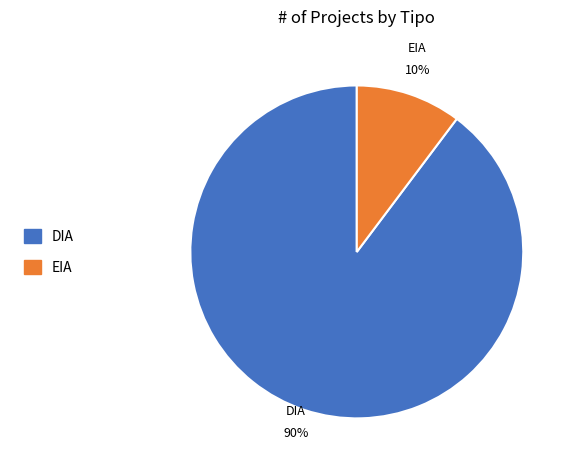

To the nearest percent, what is the average slice percentage?

50%